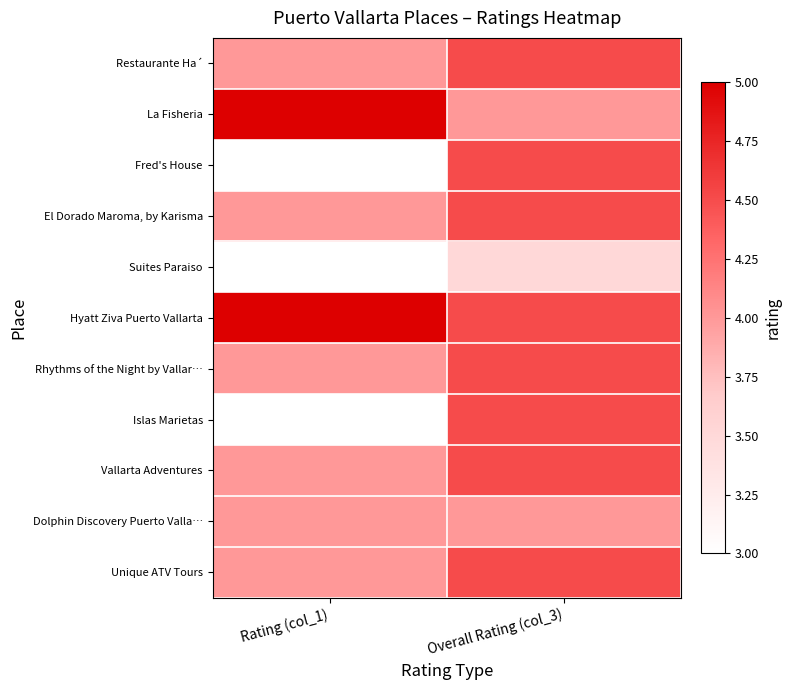

At Overall Rating (col_3), list the series in order from largest to smallest.

Restaurante Ha´, Fred's House, El Dorado Maroma, by Karisma, Hyatt Ziva Puerto Vallarta, Rhythms of the Night by Vallar…, Islas Marietas, Vallarta Adventures, Unique ATV Tours, La Fisheria, Dolphin Discovery Puerto Valla…, Suites Paraiso